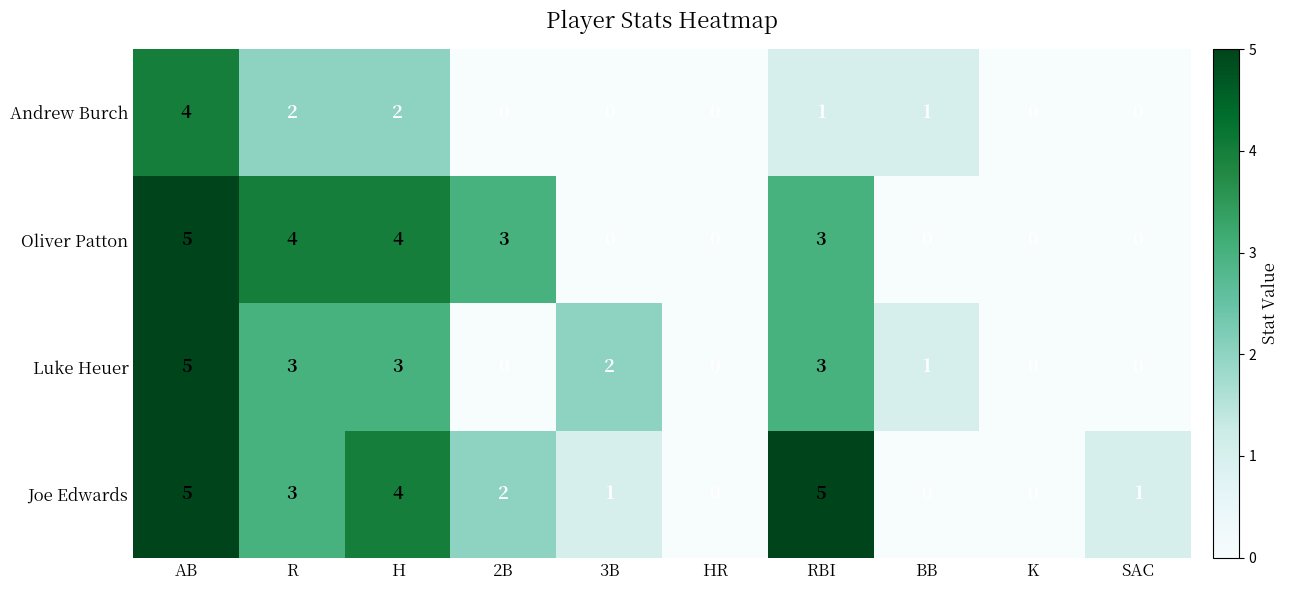

Between R and SAC, which series saw the biggest shift?

Oliver Patton